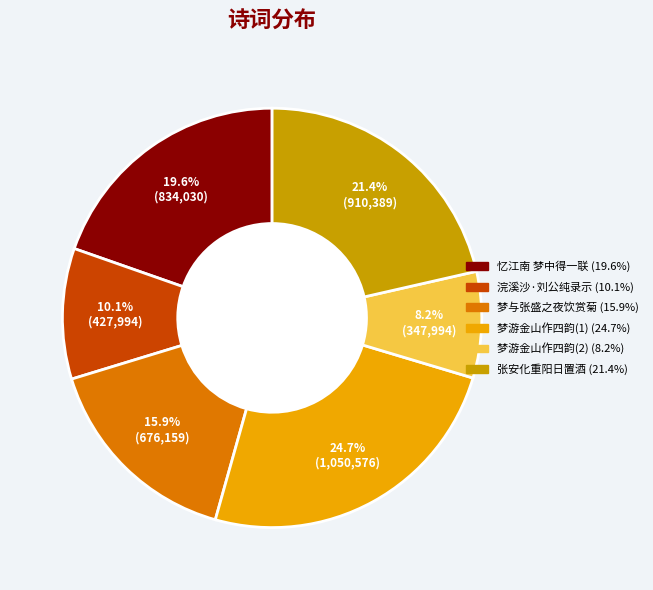

Is there any slice that represents more than half of the pie?

No